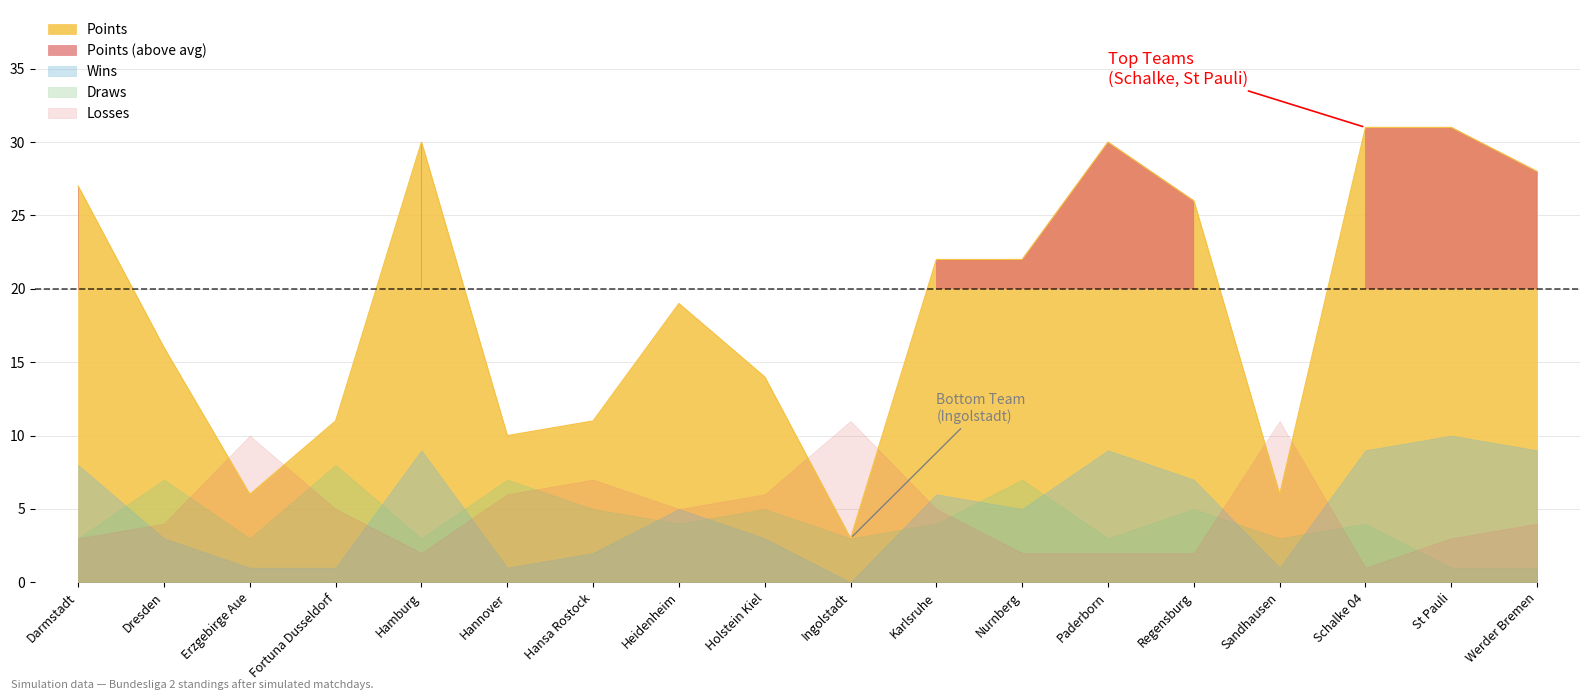

Between Darmstadt and Nurnberg, which series saw the biggest shift?

Points